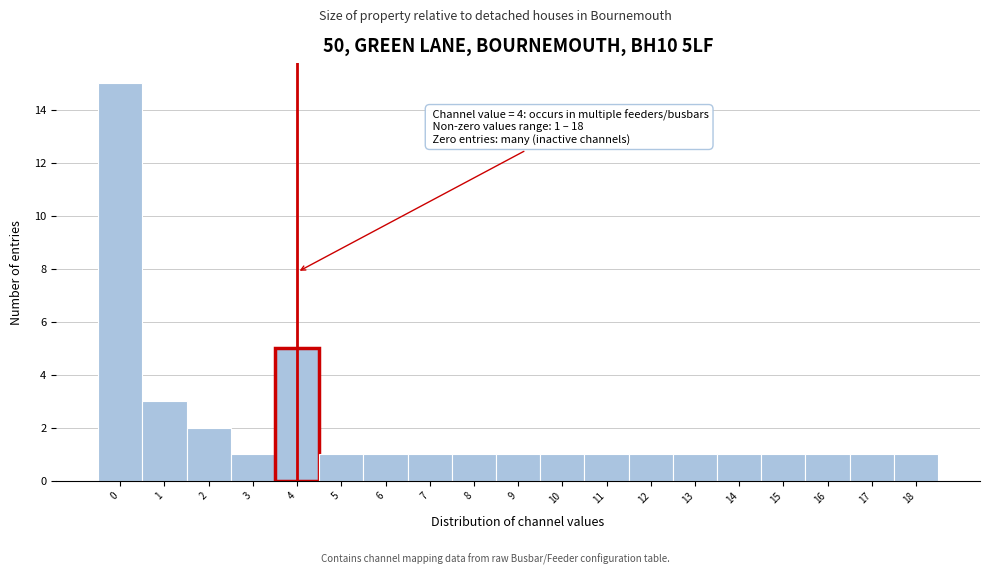

Over which range of the x-axis is the bar tallest?

-0.5 to 0.5